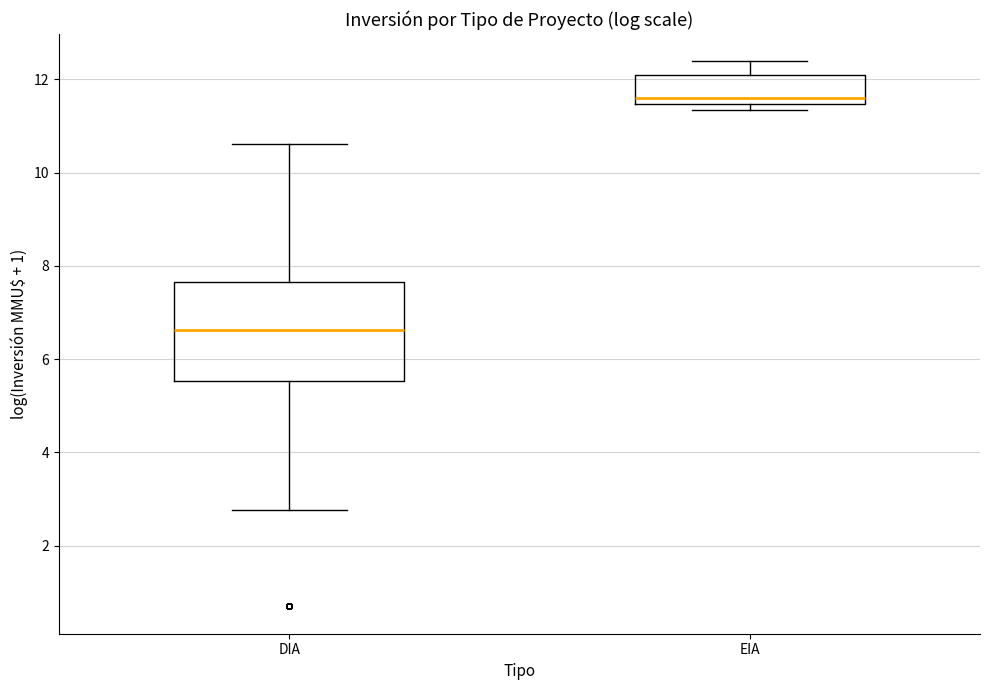

Where is the lower edge of the box for DIA on the y-axis? The values are not printed on the chart, so give them approximately, as read against the axis.

5.6